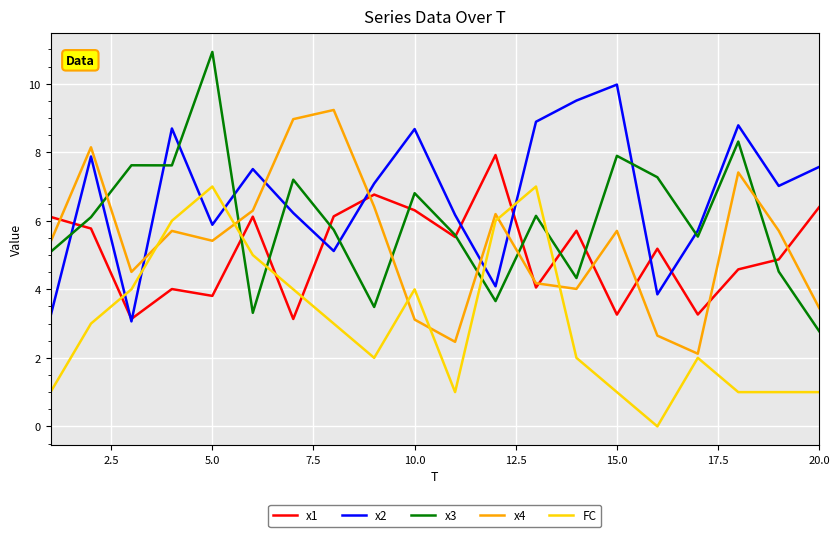

List the series in order of their peak value, highest first.

x3, x2, x4, x1, FC